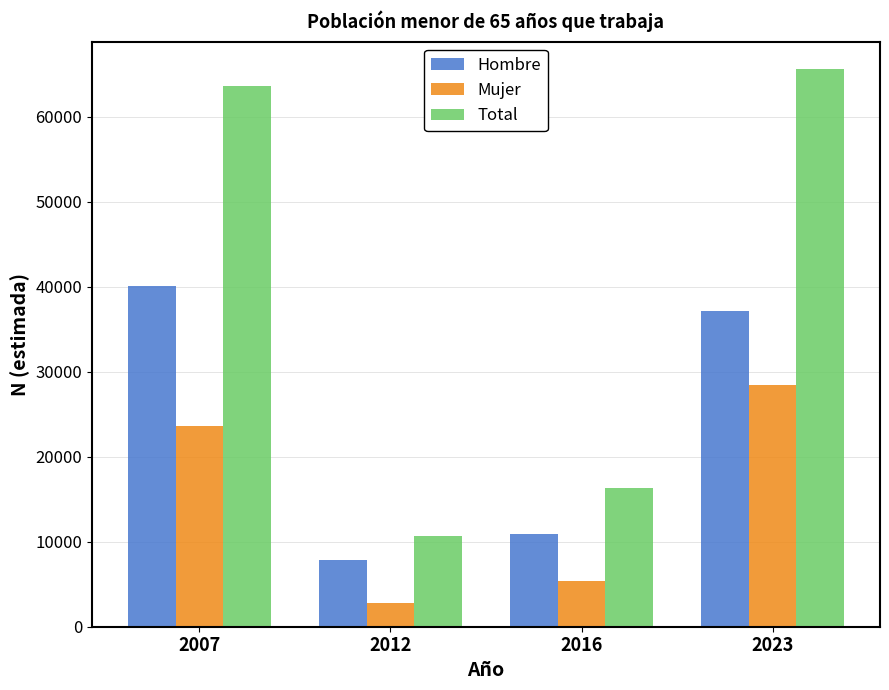

Reading left to right, transcribe all the data shown in this chart.

Hombre: 40065	7827	10956	37171
Mujer: 23625	2849	5334	28416
Total: 63691	10676	16291	65586